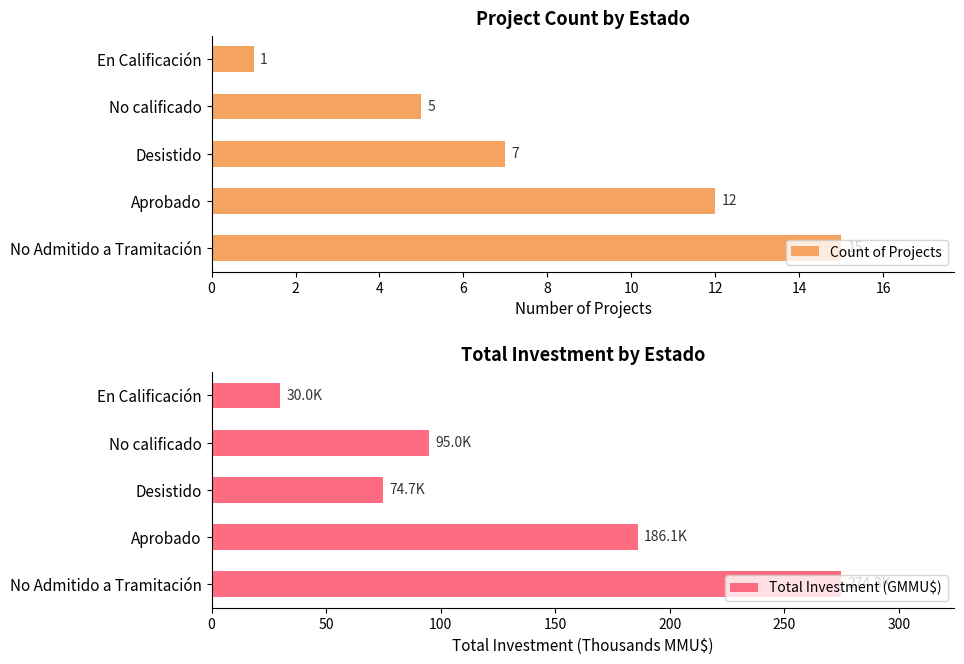

Which series has the widest spread of values?

Total Investment (GMMU$)